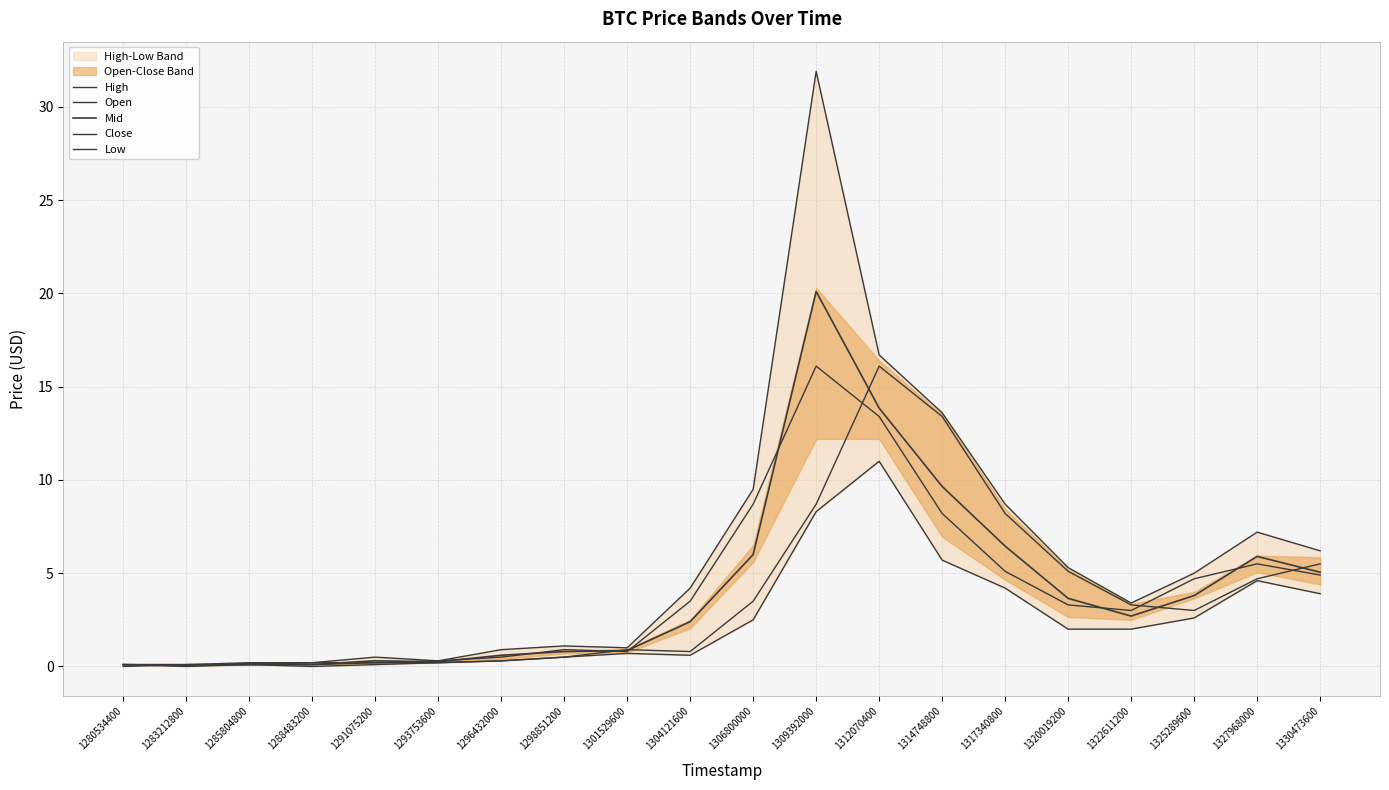

What is the total value across all series at 1314748800?

50.5